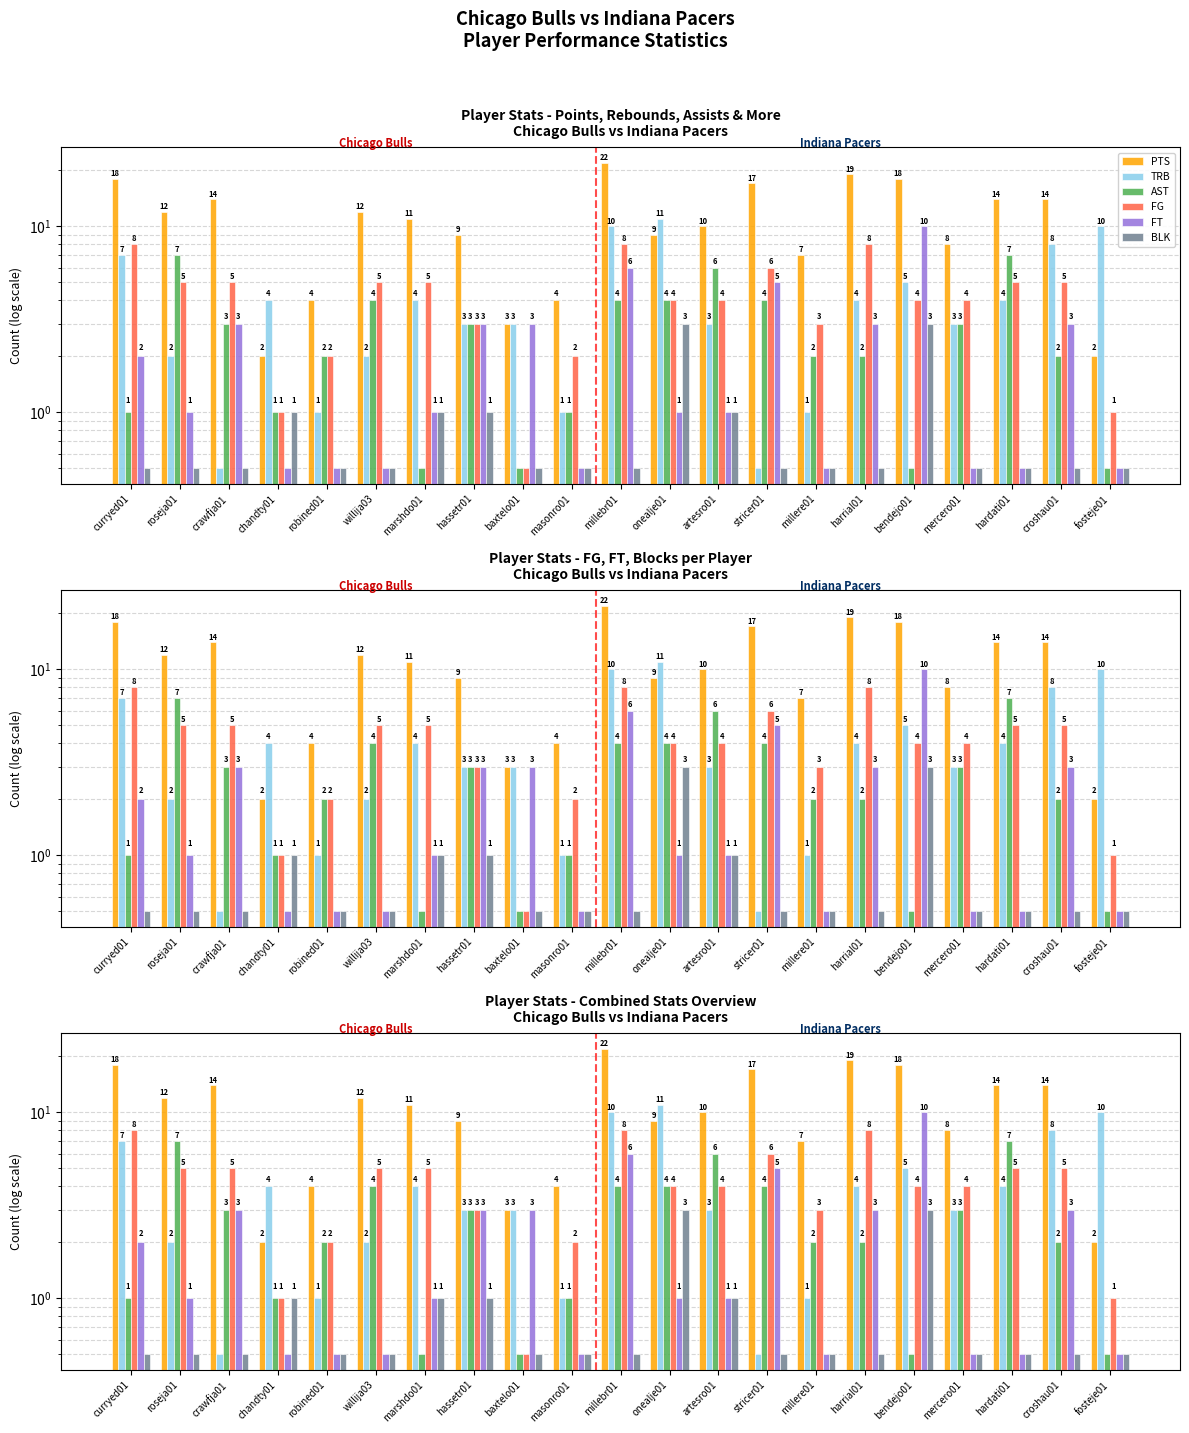

Is the value of FG at croshau01 greater than the value of BLK at willija03?

Yes